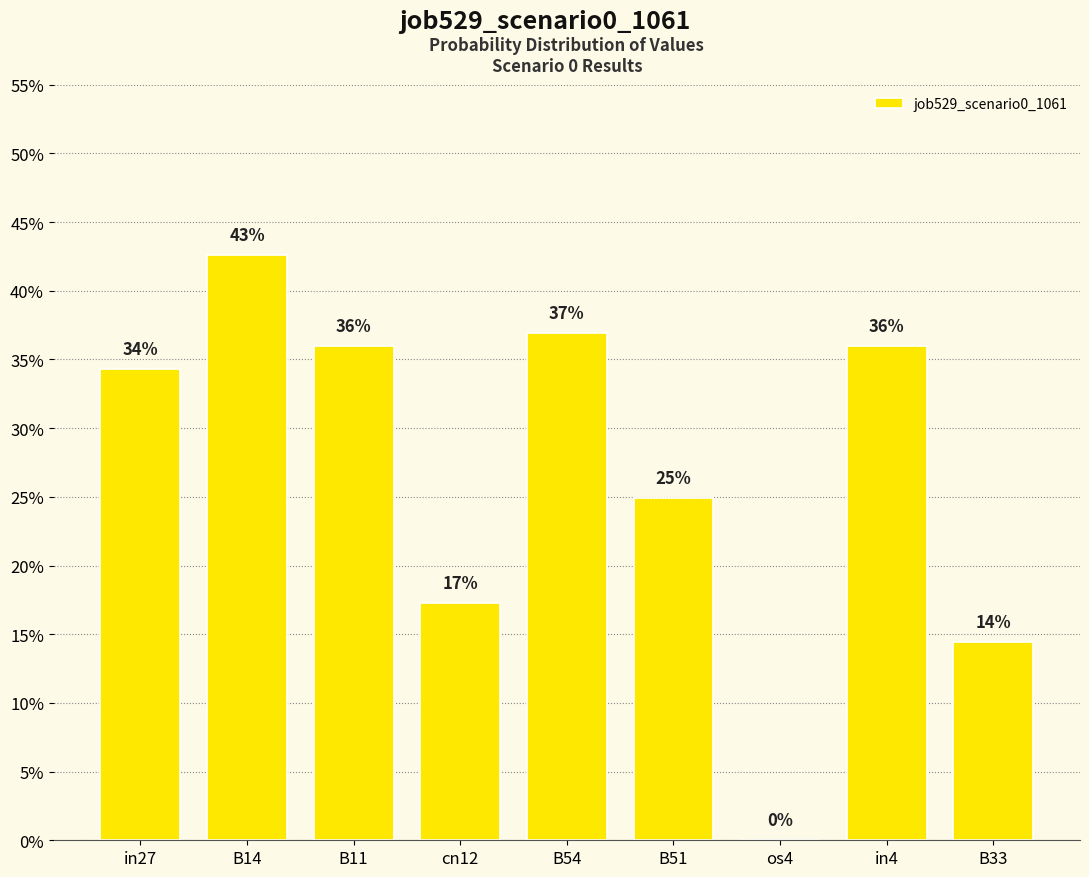

Read the value at in4.

0.4